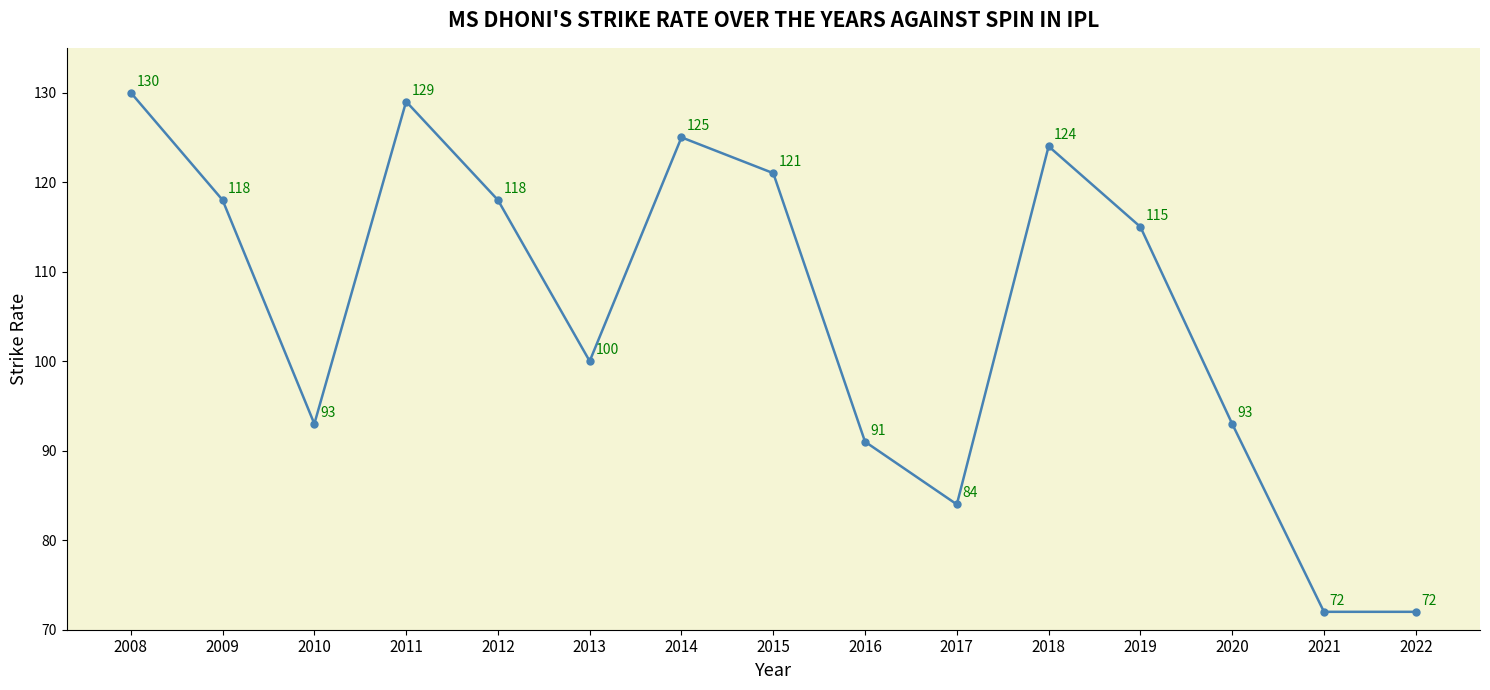

What is the minimum value shown in the chart?

72